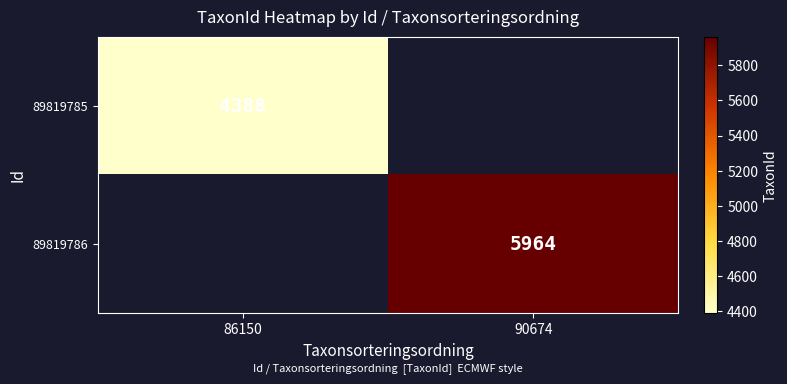

At how many categories does at least one series exceed 5924?

1